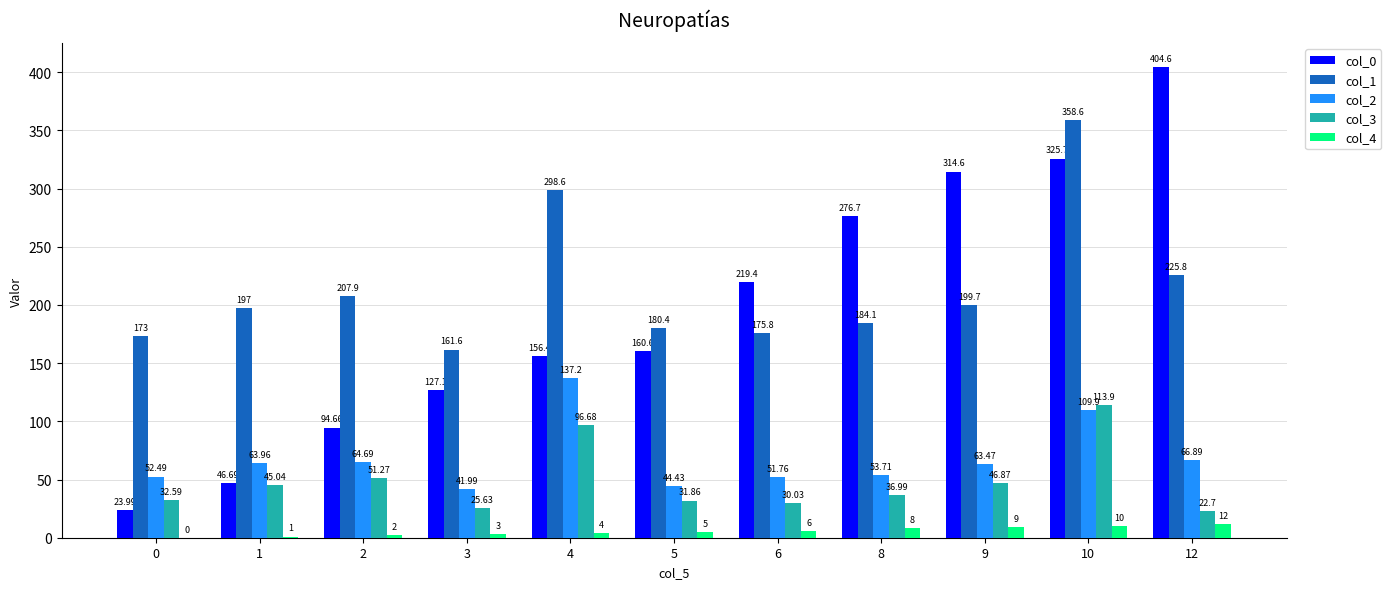

Are the bars grouped side by side (vs. stacked)?

Yes